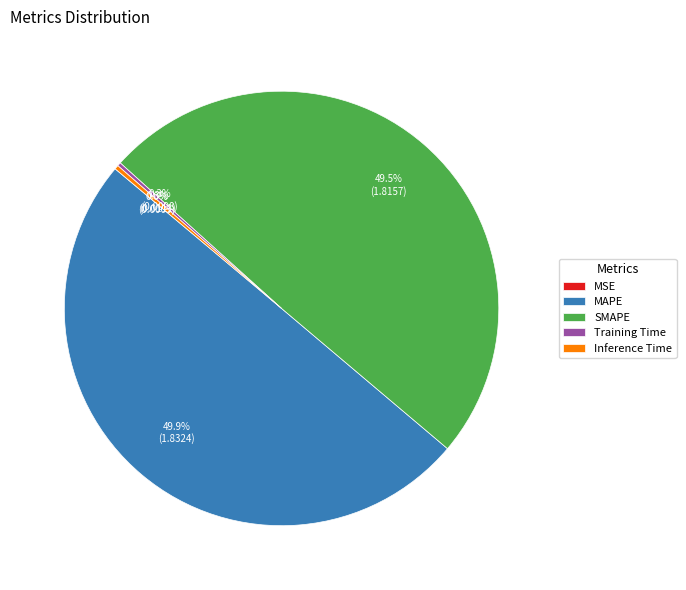

Does SMAPE account for over 50% of the chart?

No